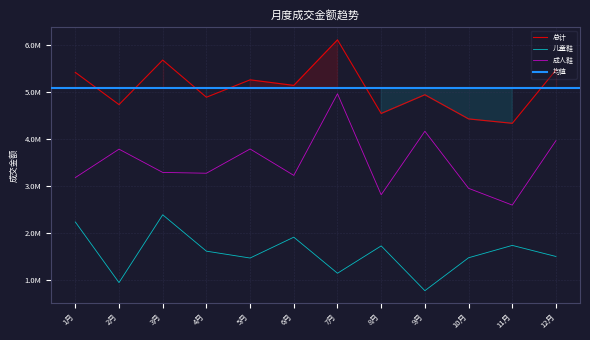

What position from the right is 11月?

2